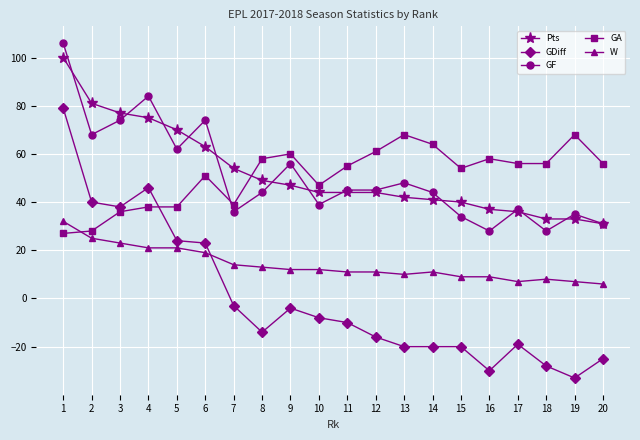

How many series are shown in this chart?

5